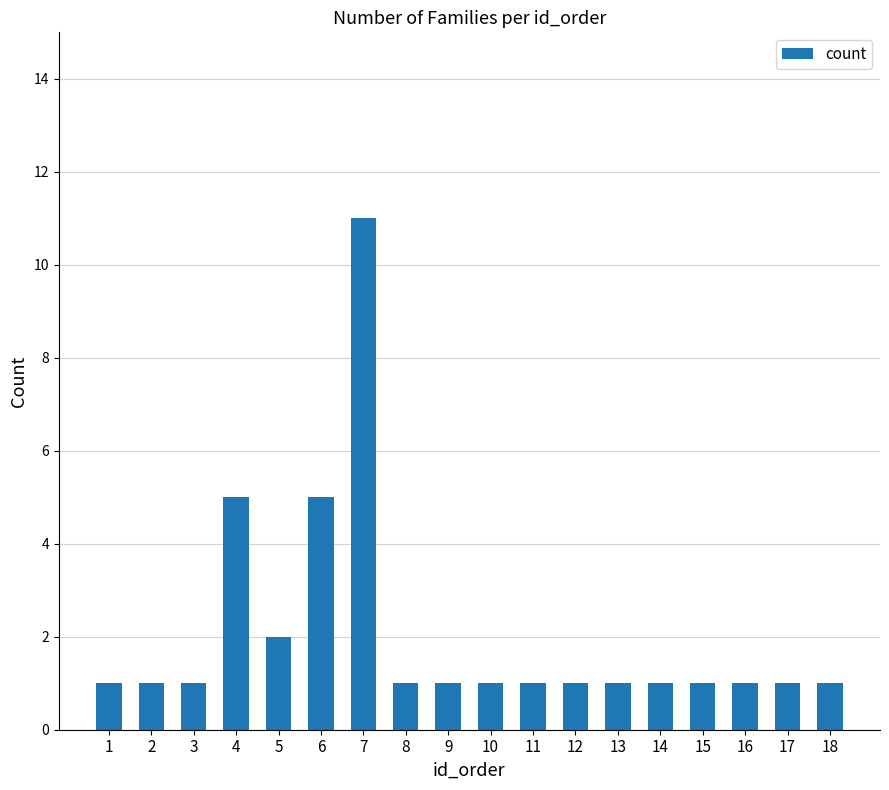

Read the value at 16.

1